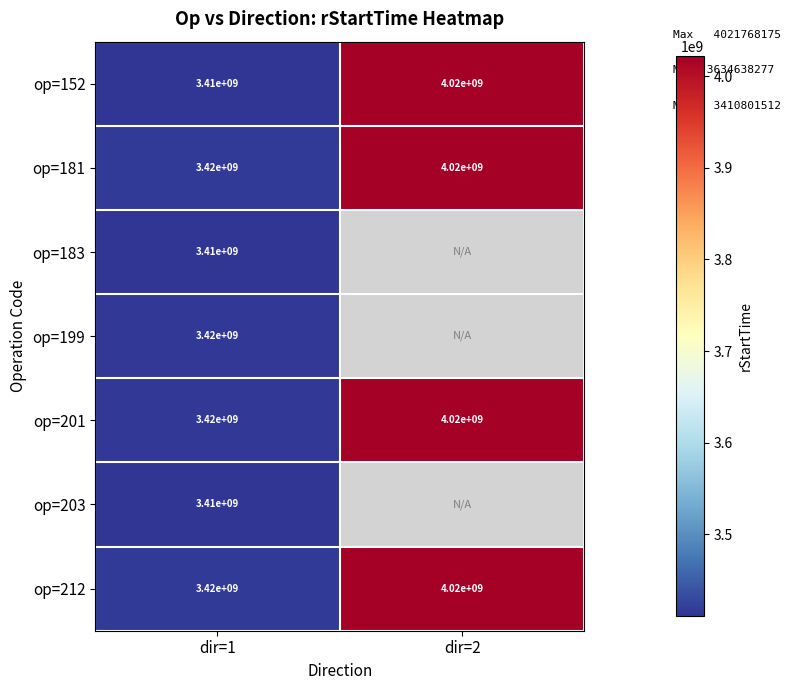

Which label corresponds to the smallest value in the chart?

dir=1